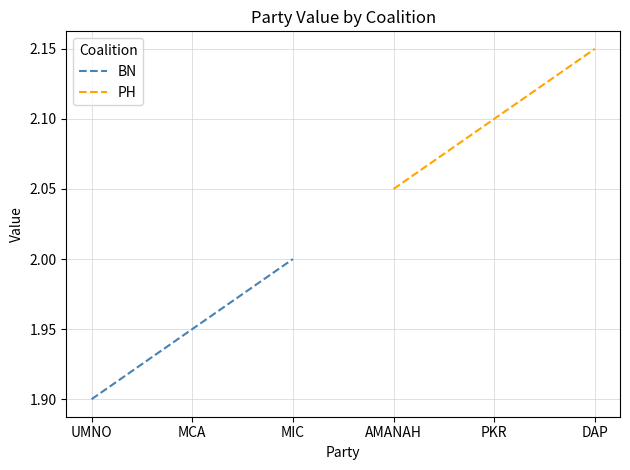

At which label is BN closest to 1?

UMNO